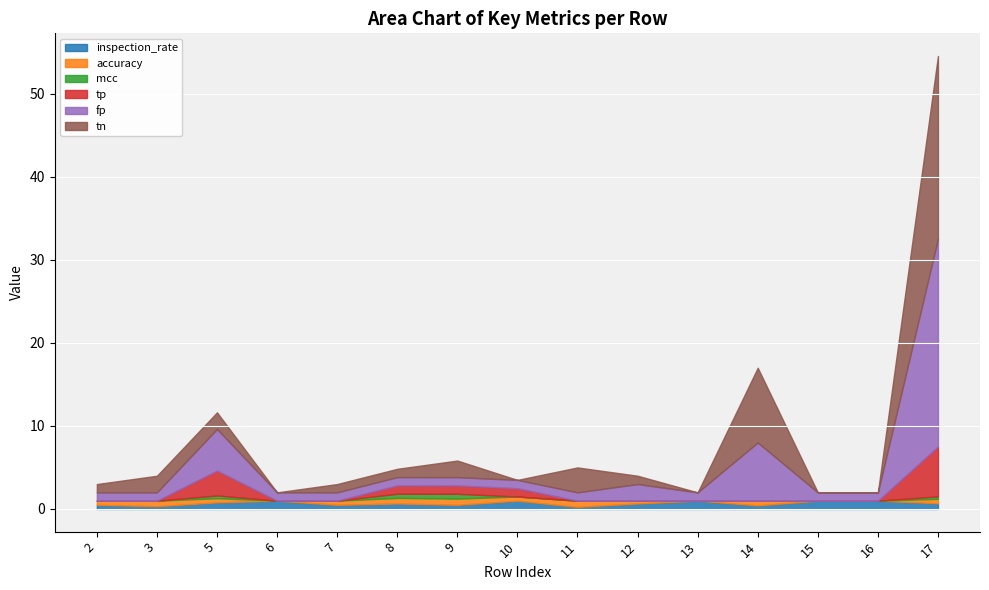

Does the chart display data point markers on the line(s)?

No